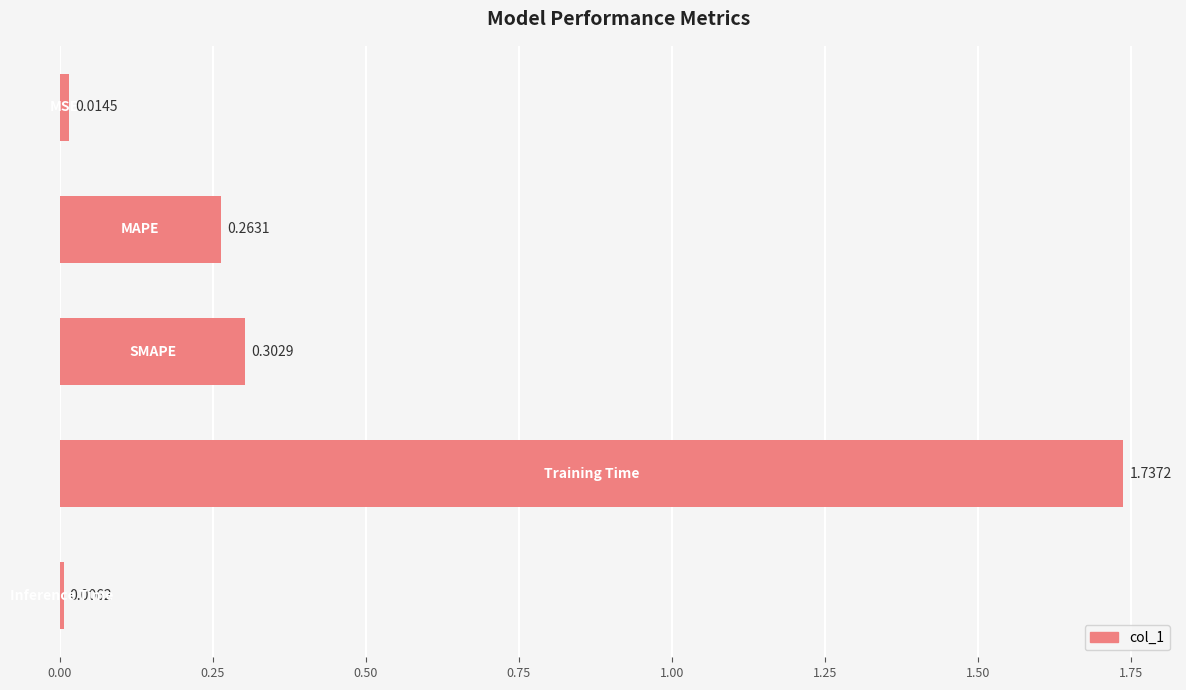

What is the average value?

0.5